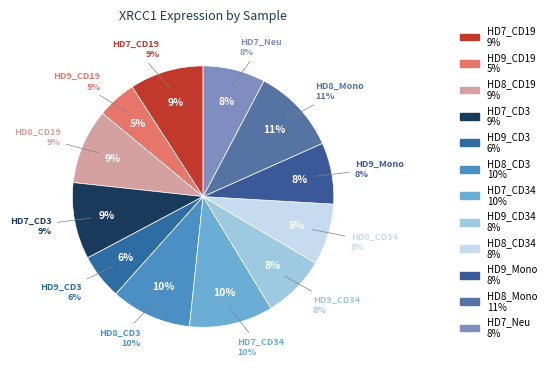

Is HD8_CD3 the majority of the pie?

No